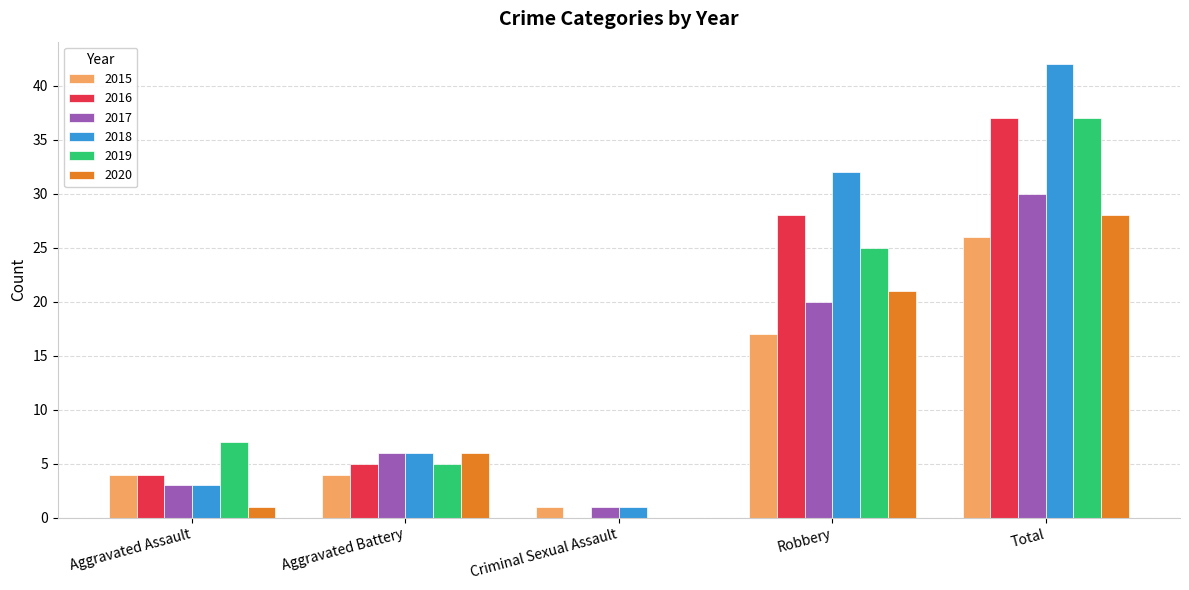

Count the number of data series in this chart.

6